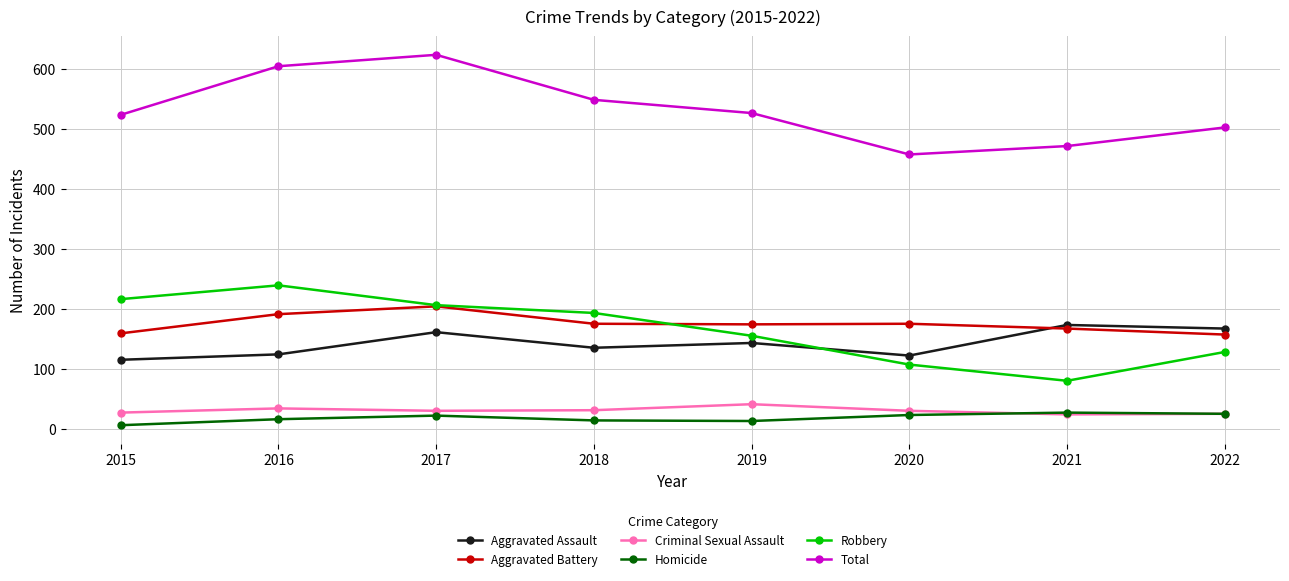

Is it true that Aggravated Battery equals 175 at 2018?

True